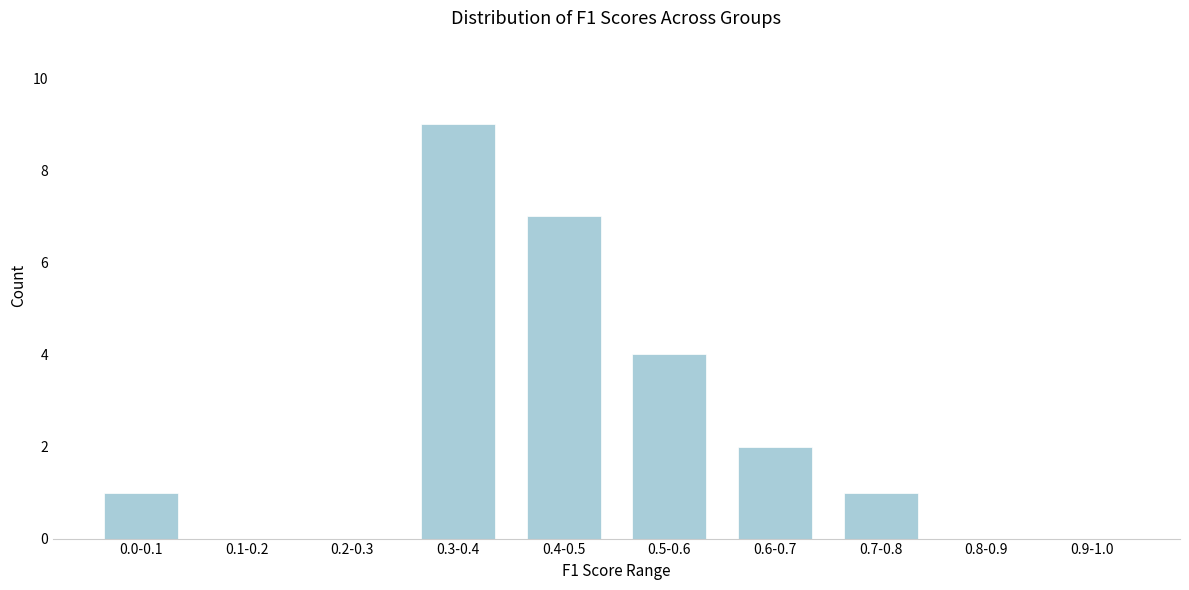

Reading right to left, list all the values displayed in this chart.

0.9-1.0=0	0.8-0.9=0	0.7-0.8=1	0.6-0.7=2	0.5-0.6=4	0.4-0.5=7	0.3-0.4=9	0.2-0.3=0	0.1-0.2=0	0.0-0.1=1